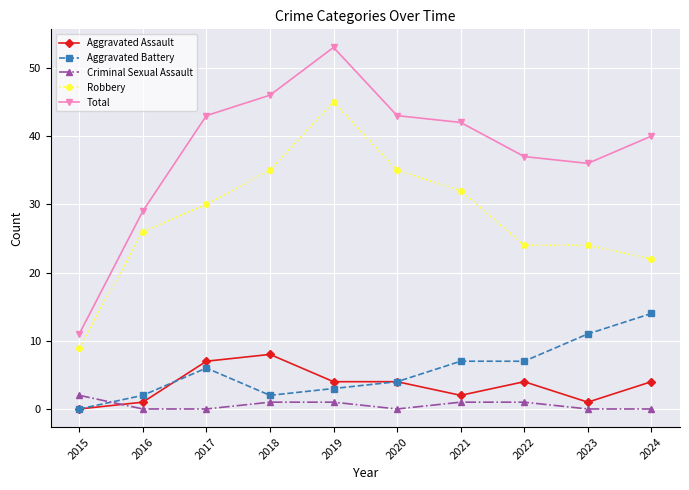

Does the chart have visible grid lines?

Yes